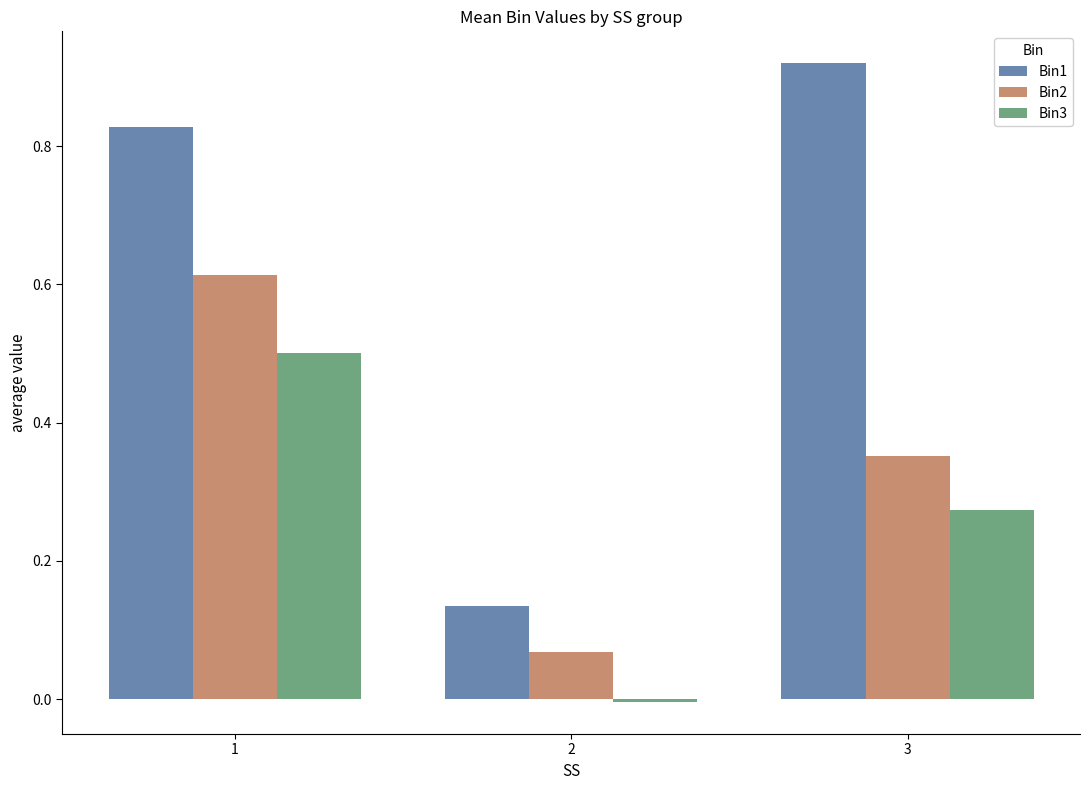

Which series has the widest spread of values?

Bin1